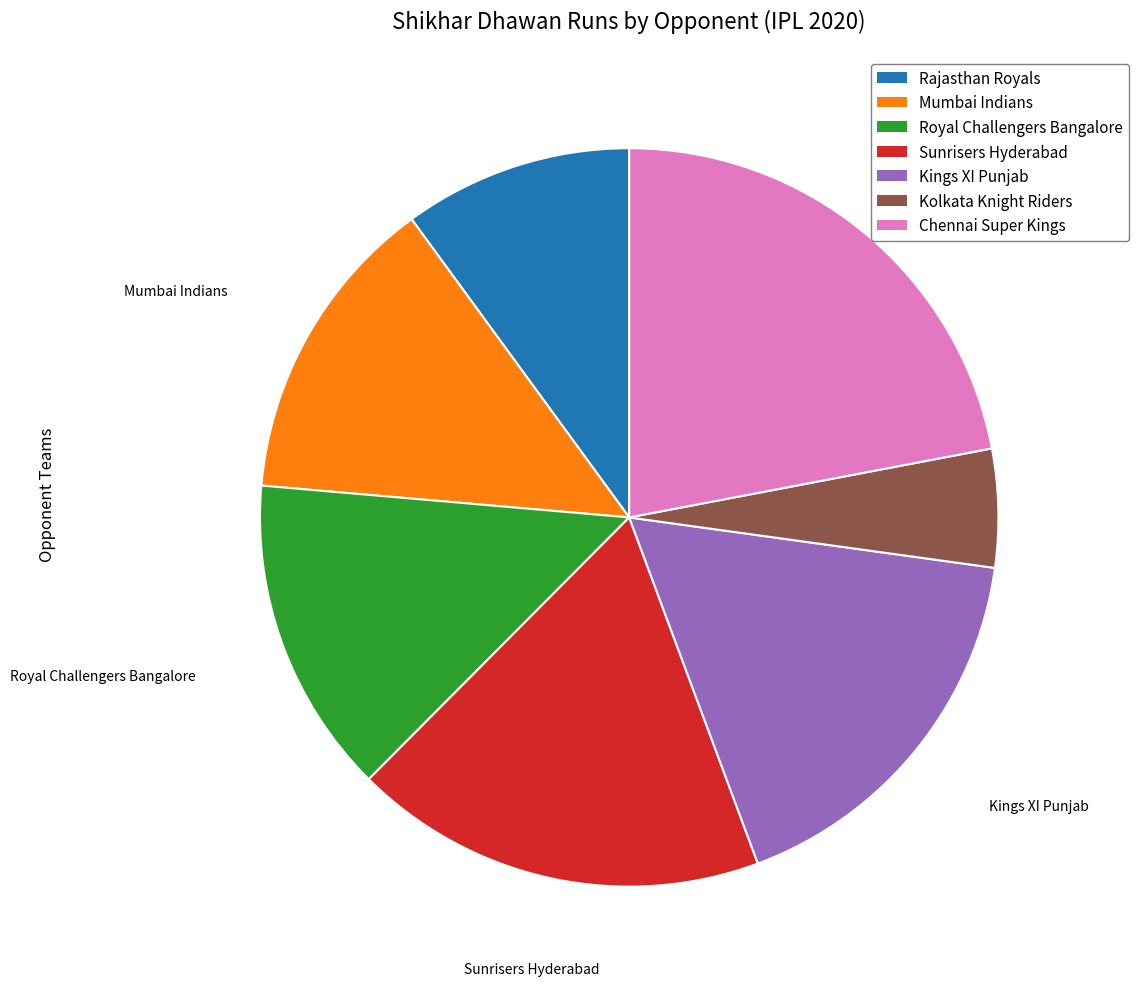

Is the sum of Chennai Super Kings and Rajasthan Royals greater than half?

No